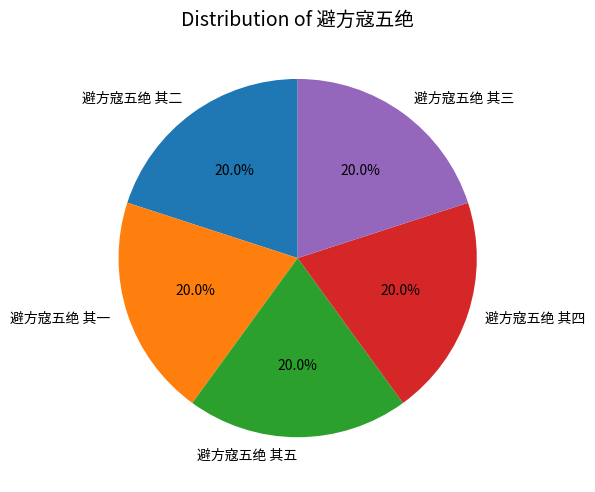

The 避方寇五绝 其二 slice represents 35% of the pie. True or false?

False